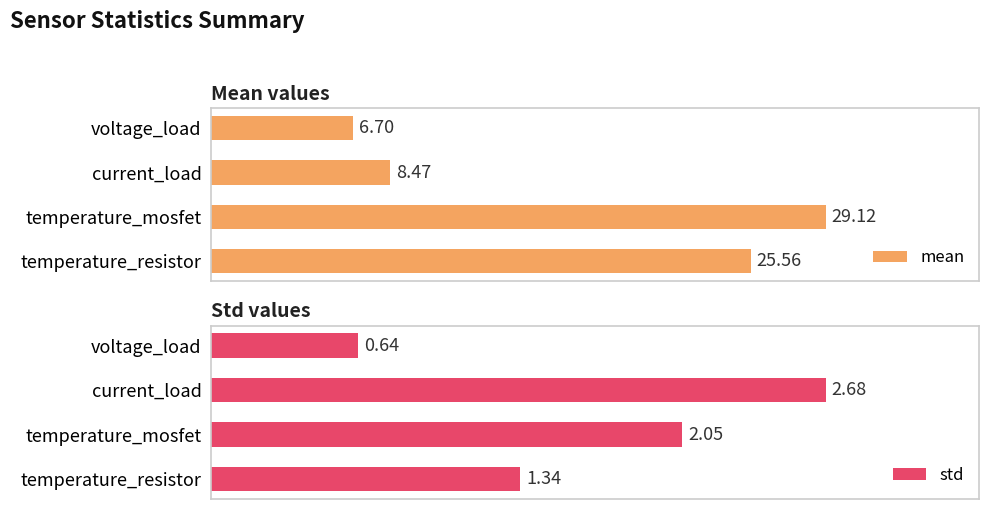

Rank the categories by mean value from highest to lowest.

temperature_mosfet, temperature_resistor, current_load, voltage_load